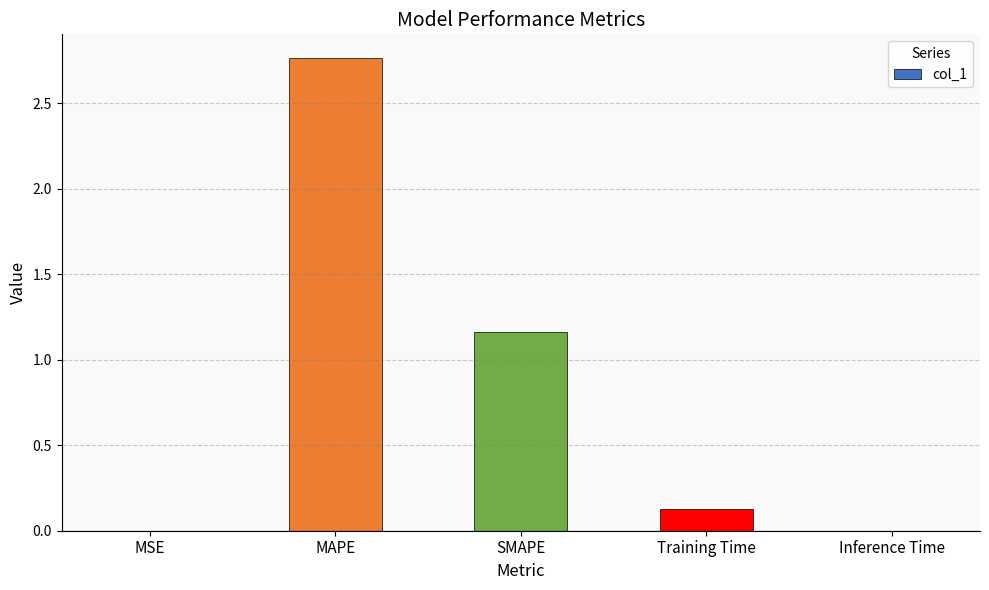

The value at Inference Time is 0.0. True or false?

True